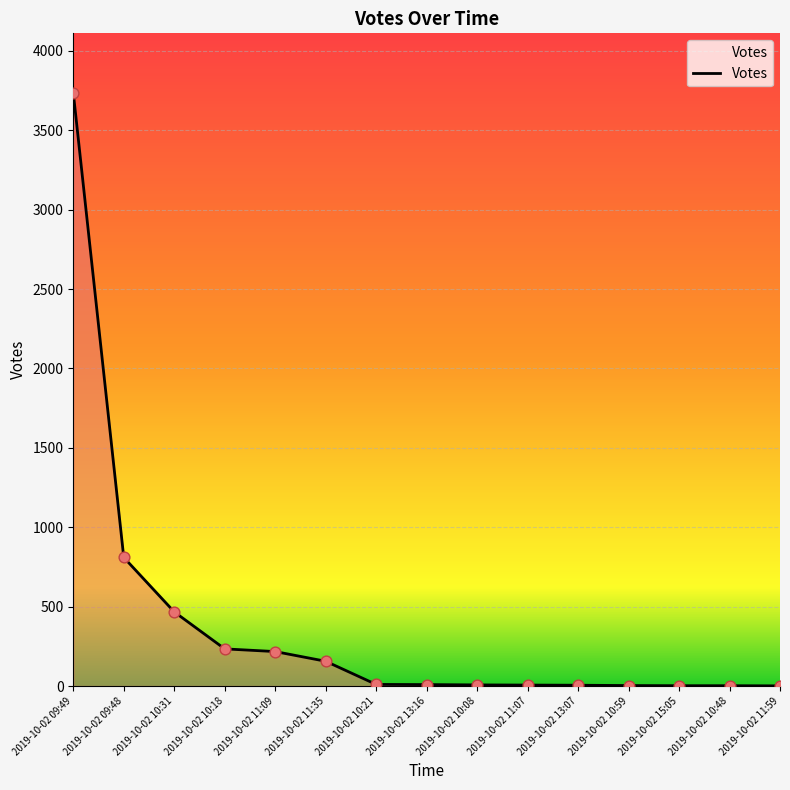

What is the change in value from 2019-10-02 09:48 to 2019-10-02 11:35?

-654